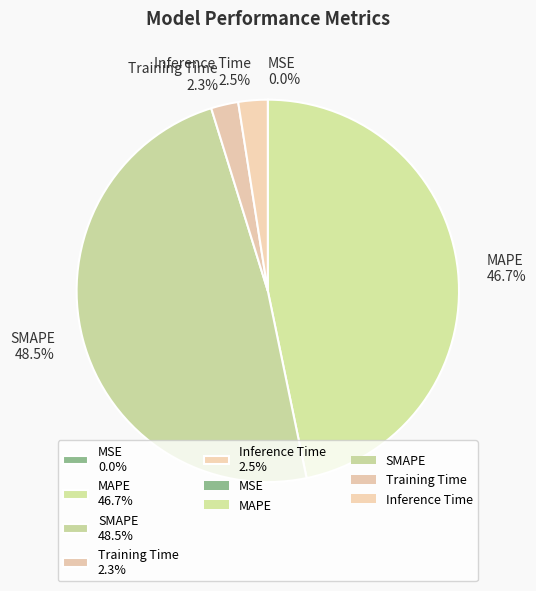

What portion of the pie excludes SMAPE?

51.5%